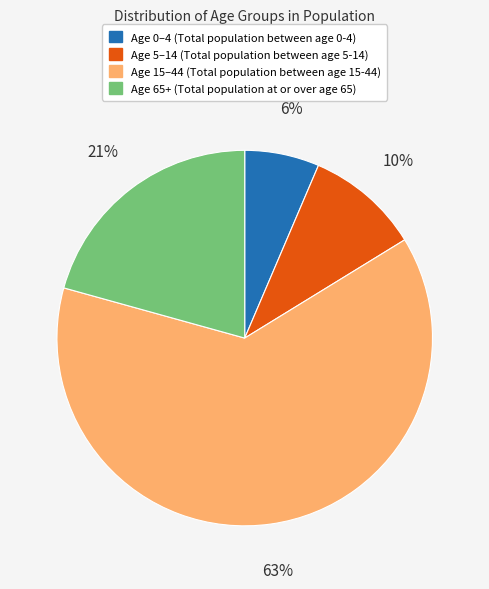

To the nearest percent, what is the difference between the largest and smallest slice percentages?

57%